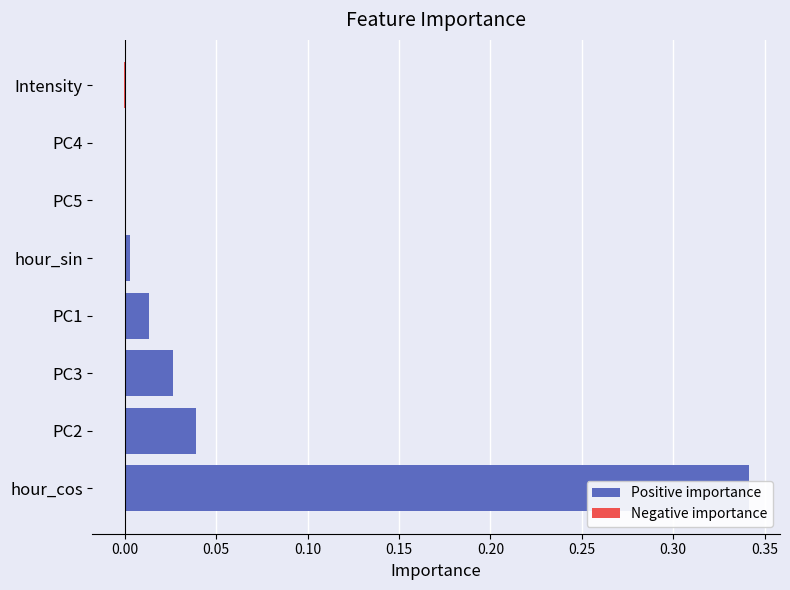

Between hour_cos and PC1, which series saw the biggest shift?

Positive importance